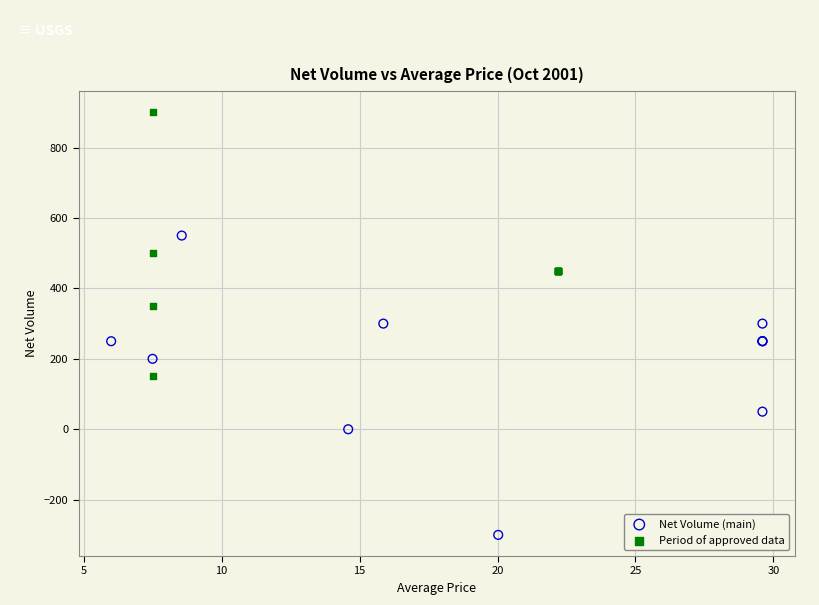

Which series has the widest spread of Y values?

Net Volume (main)